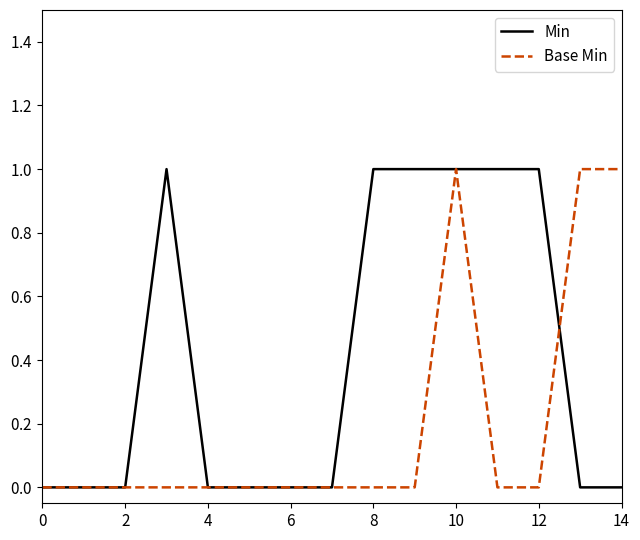

True or false: Base Min and Min cross at least once.

True